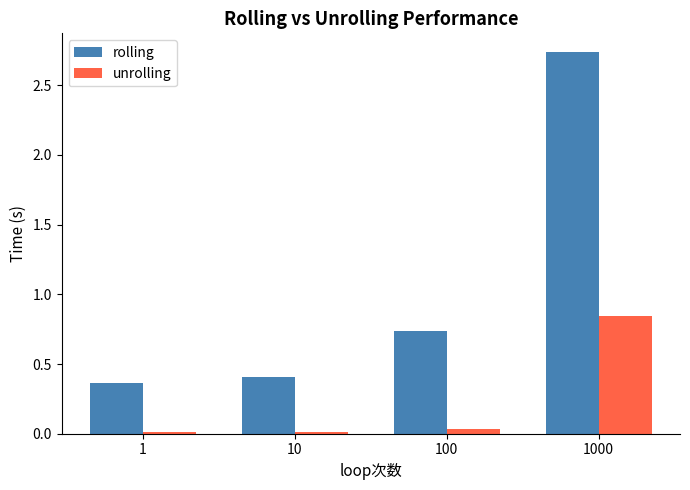

At which category is the sum across all series the highest?

1000